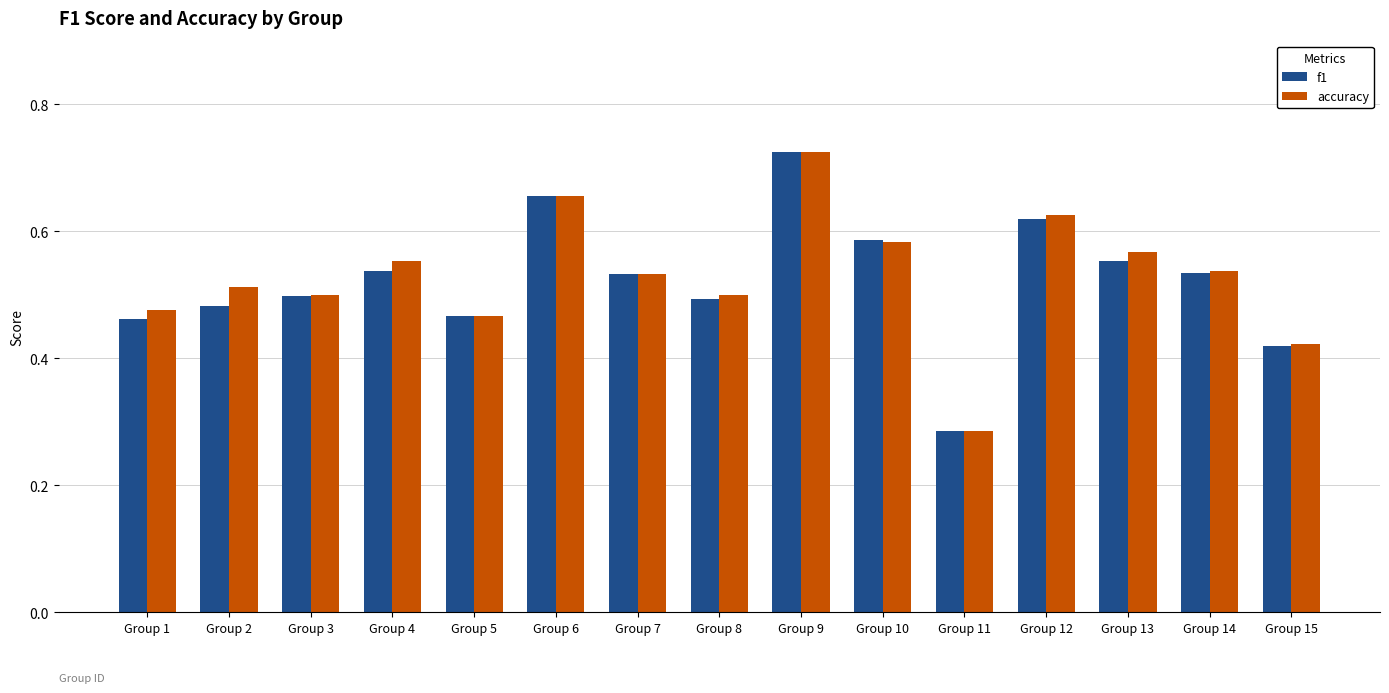

Count the f1 values in the range 0 to 1.

15